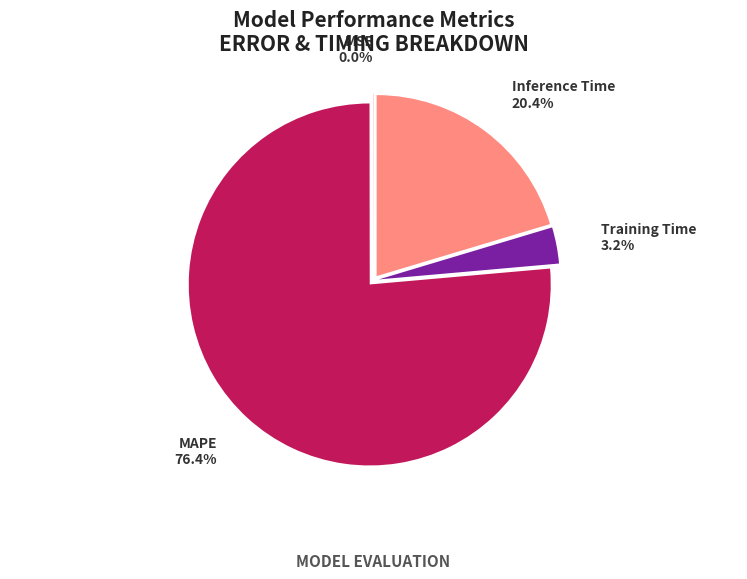

Which slice is the largest?

MAPE